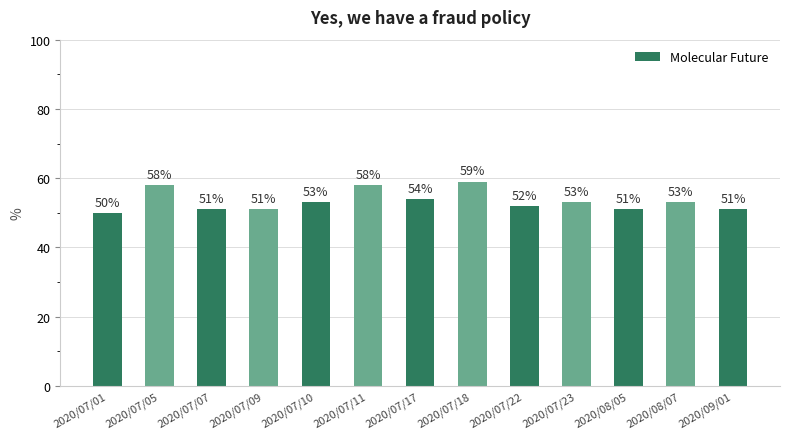

Are the bars grouped side by side (vs. stacked)?

No